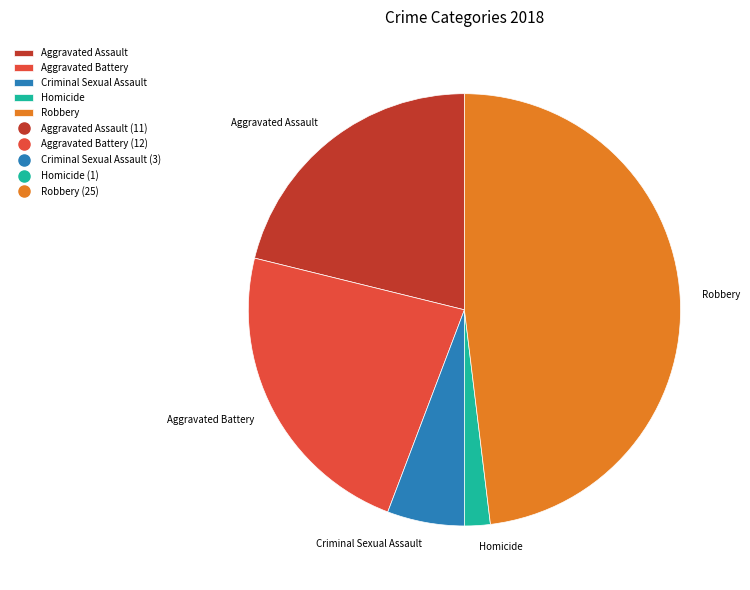

Count the number of slices in the pie.

5